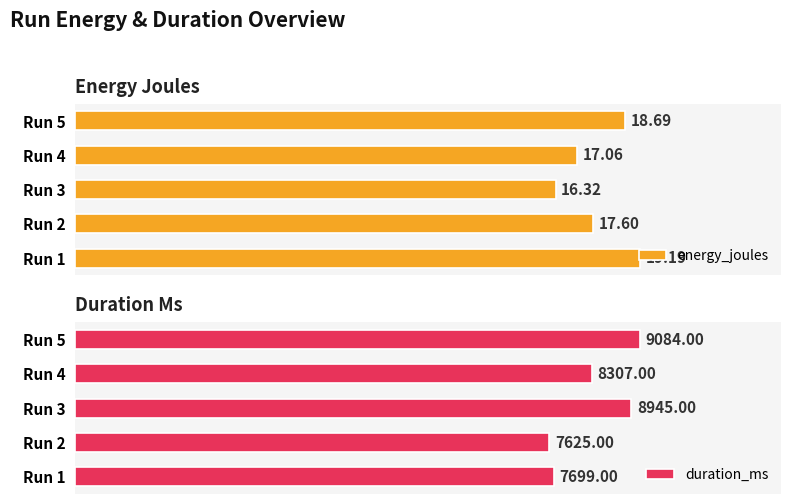

What is the difference between the maximum and minimum values in the duration_ms series?

1459.0